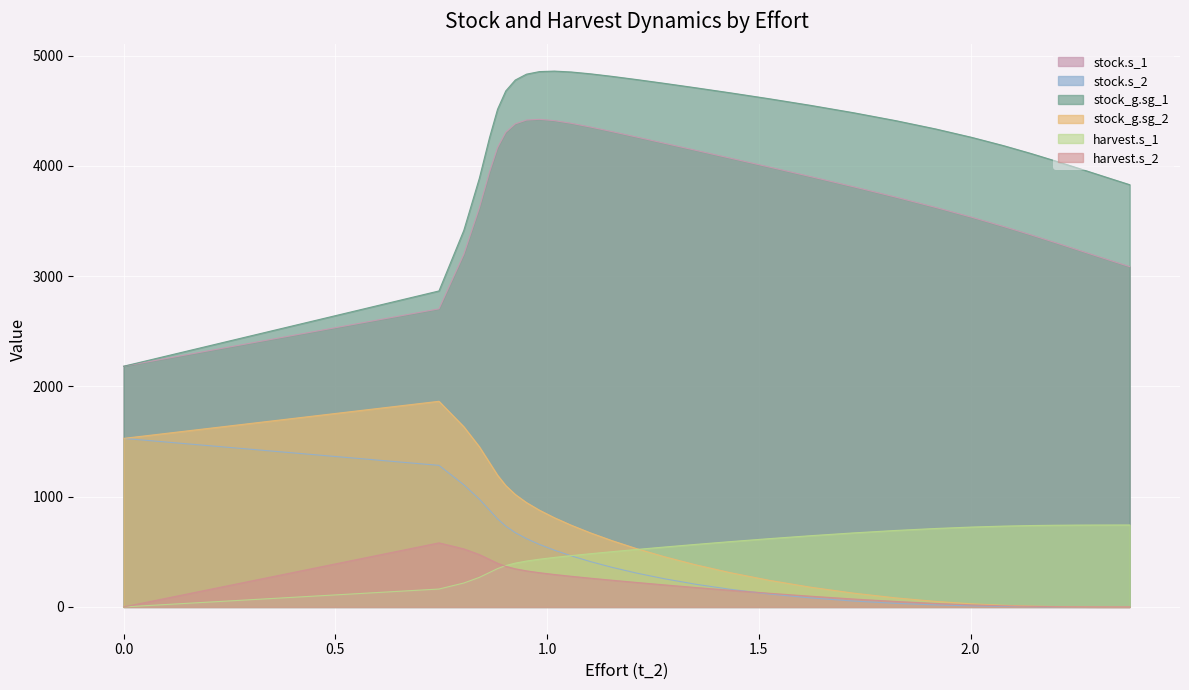

Count the number of data series in this chart.

6